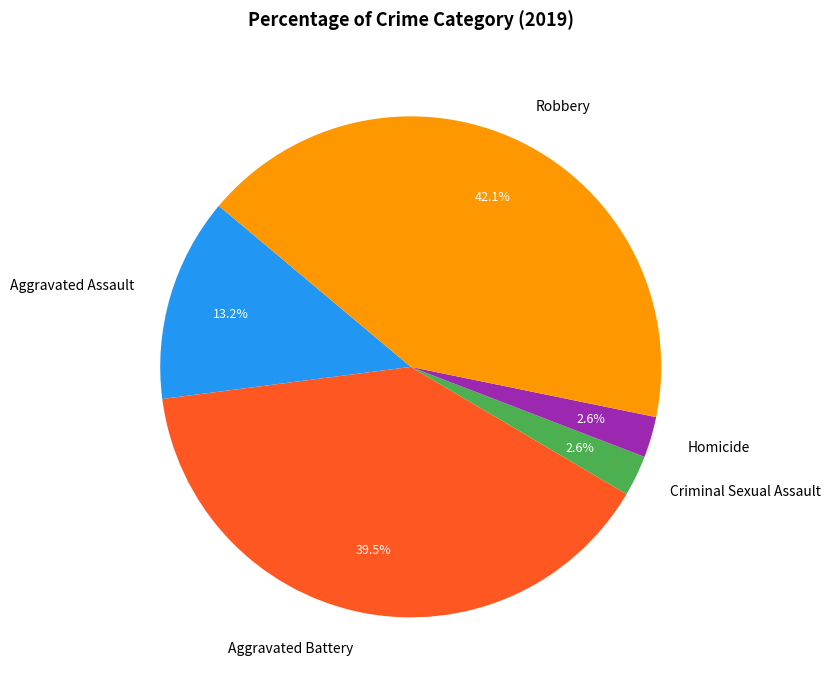

What is the ratio of the value at Aggravated Battery to the value at Robbery?

0.9